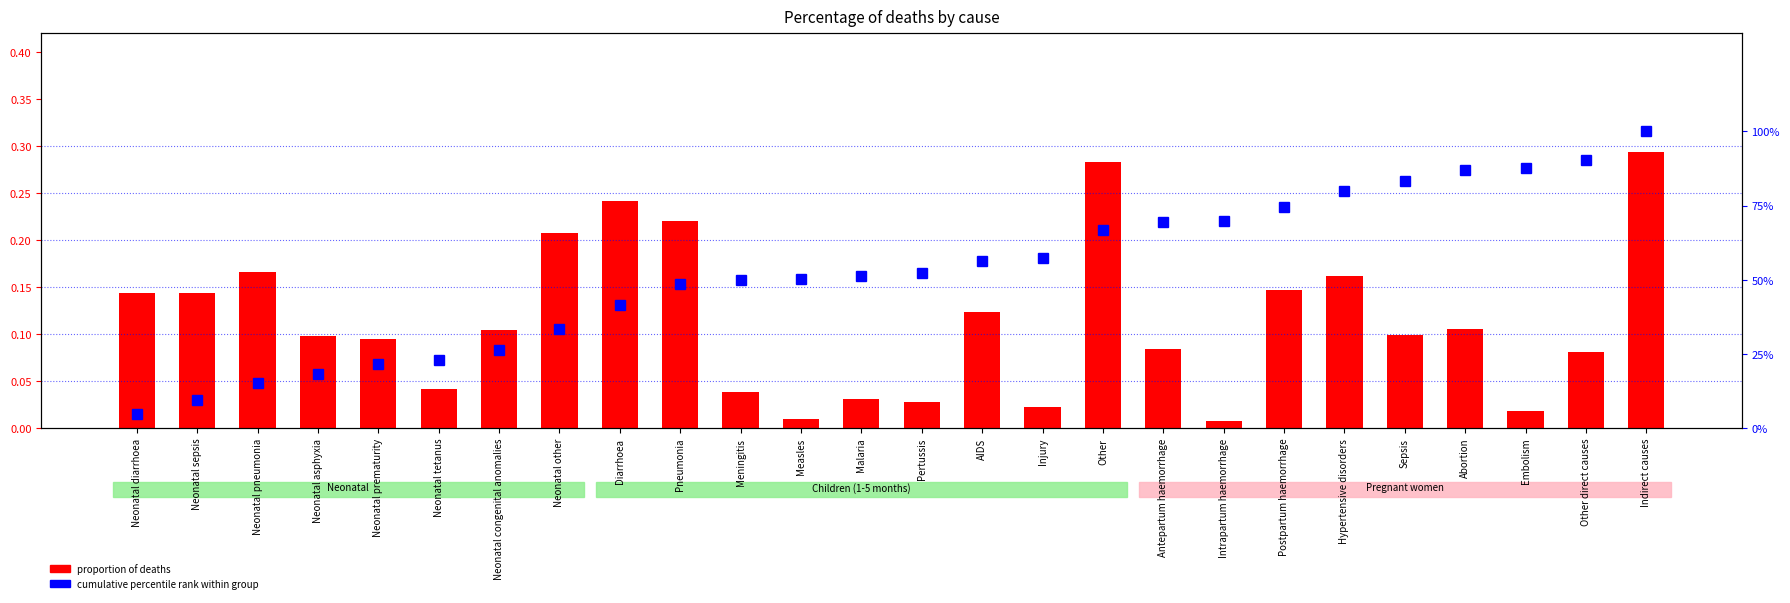

Is it true that cumulative percentile rank equals 37.1 at AIDS?

False